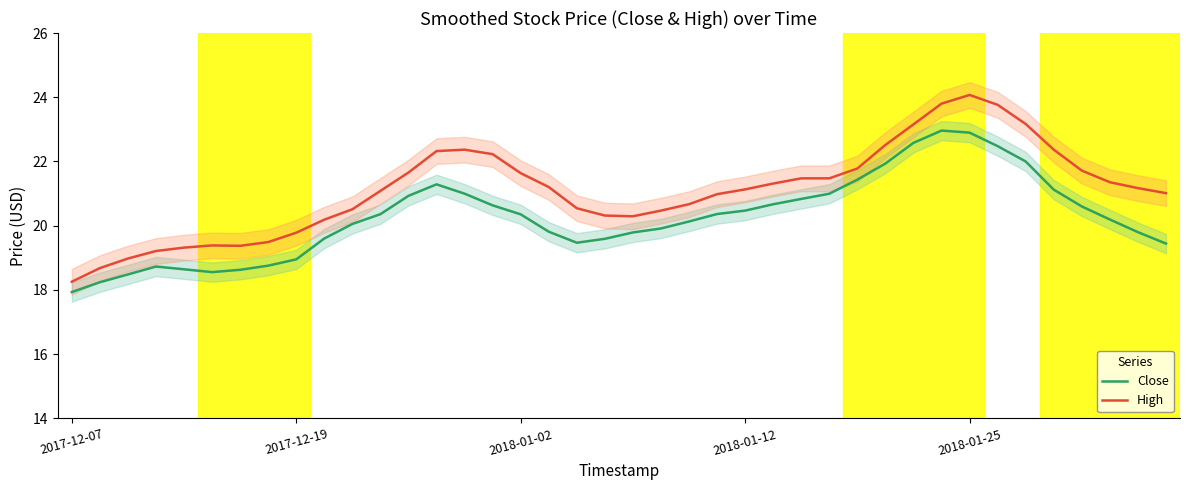

True or false: High has more than 0 points higher than both neighbors.

True